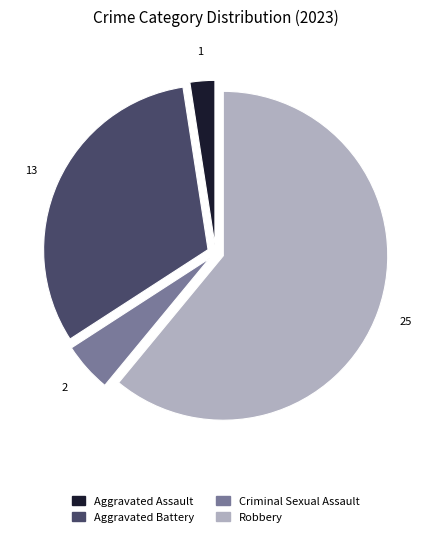

Do Robbery and Criminal Sexual Assault together represent more than half of the pie?

Yes